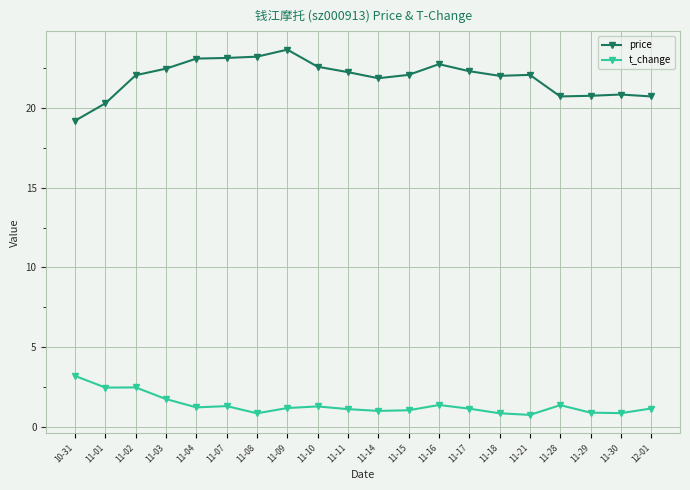

What is the label of the 5th point from the left?

11-04